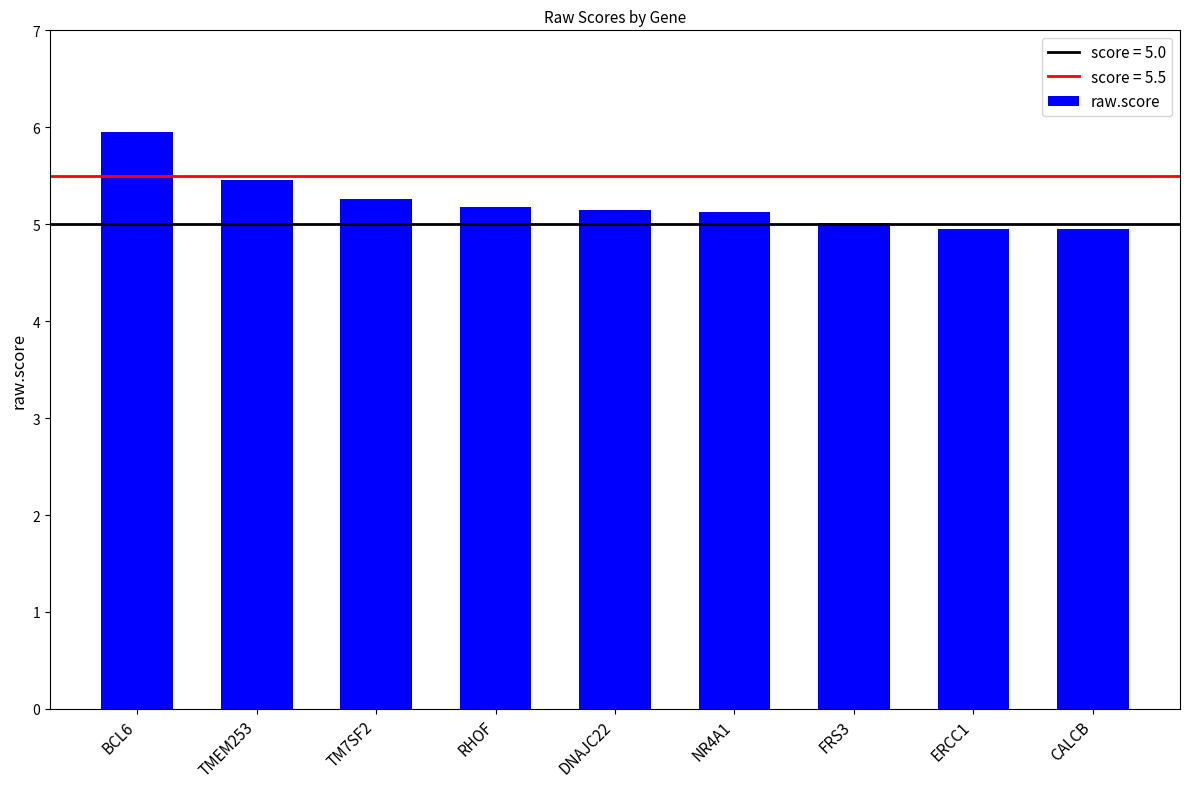

What is the smallest value displayed?

4.9